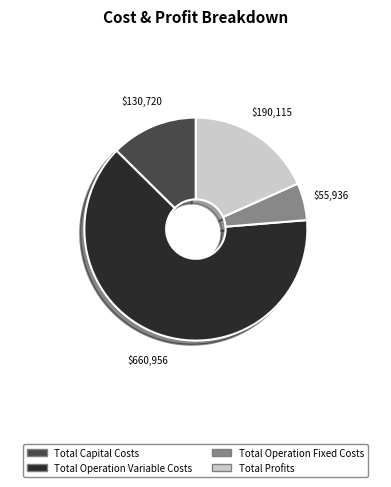

Is there any slice that represents more than half of the pie?

Yes